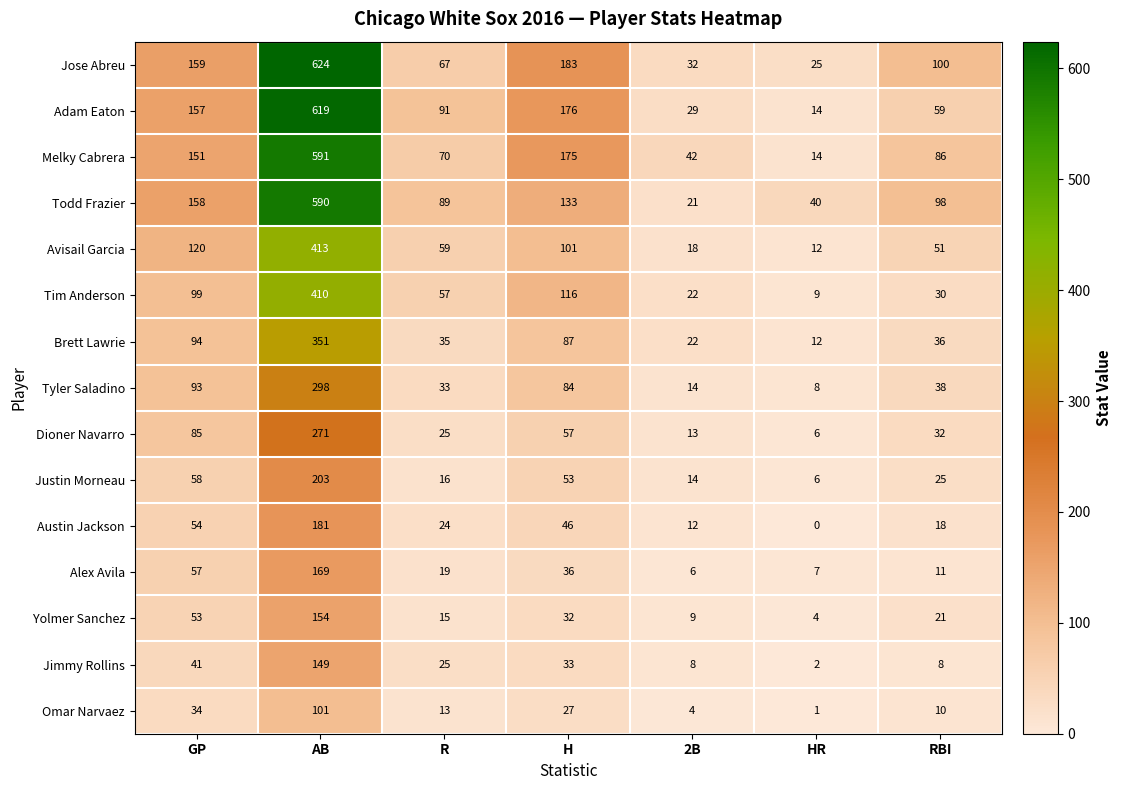

Which series has the widest spread of values?

Adam Eaton